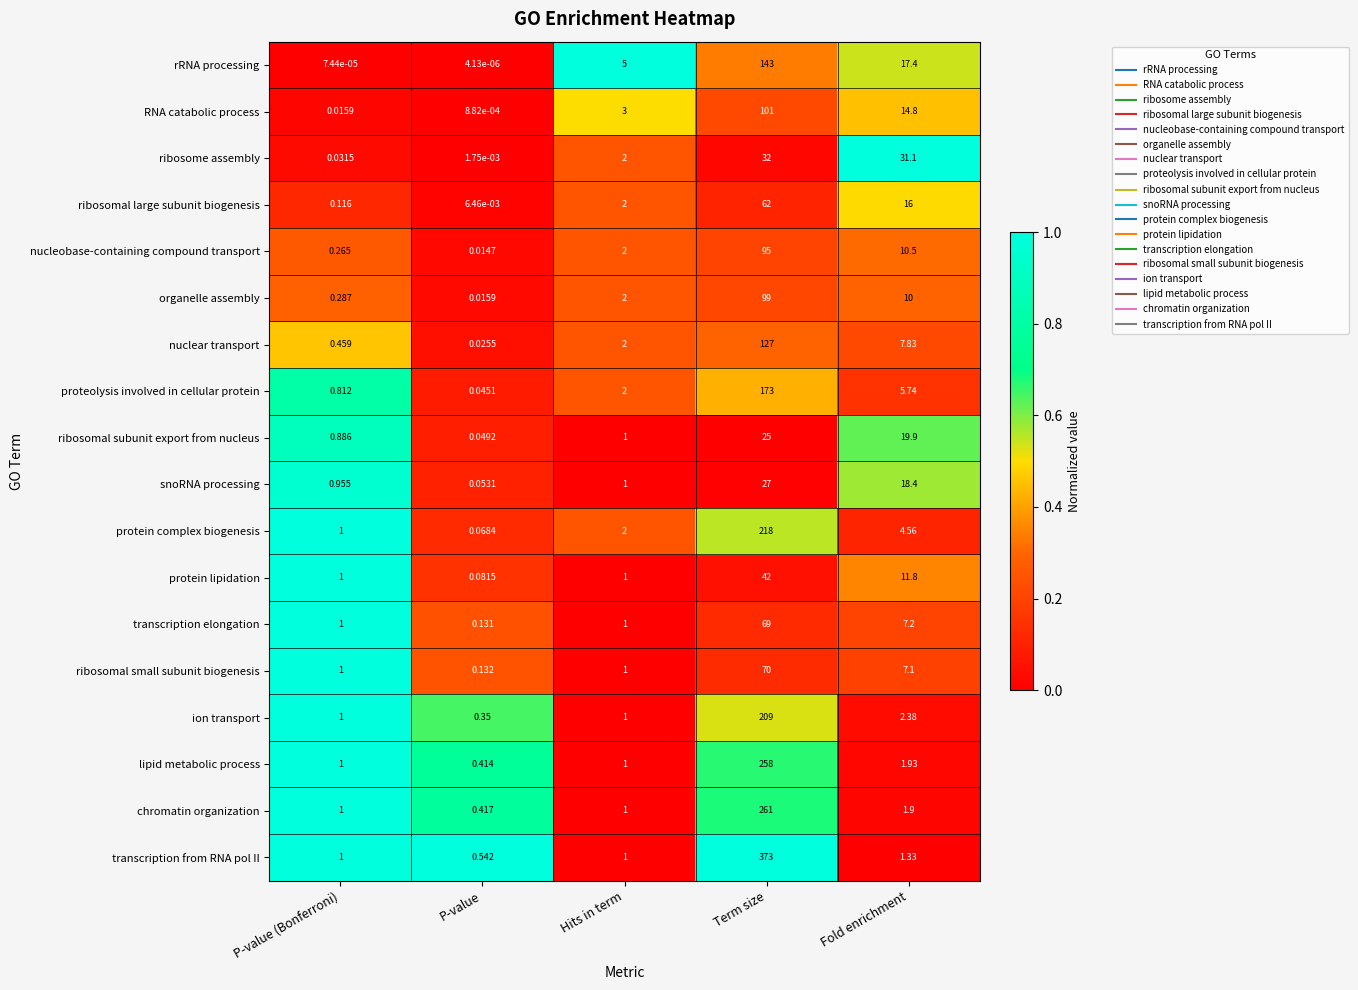

Rank the series by their maximum value, from lowest to highest.

ribosomal subunit export from nucleus, snoRNA processing, ribosome assembly, protein lipidation, ribosomal large subunit biogenesis, transcription elongation, ribosomal small subunit biogenesis, nucleobase-containing compound transport, organelle assembly, RNA catabolic process, nuclear transport, rRNA processing, proteolysis involved in cellular protein, ion transport, protein complex biogenesis, lipid metabolic process, chromatin organization, transcription from RNA pol II